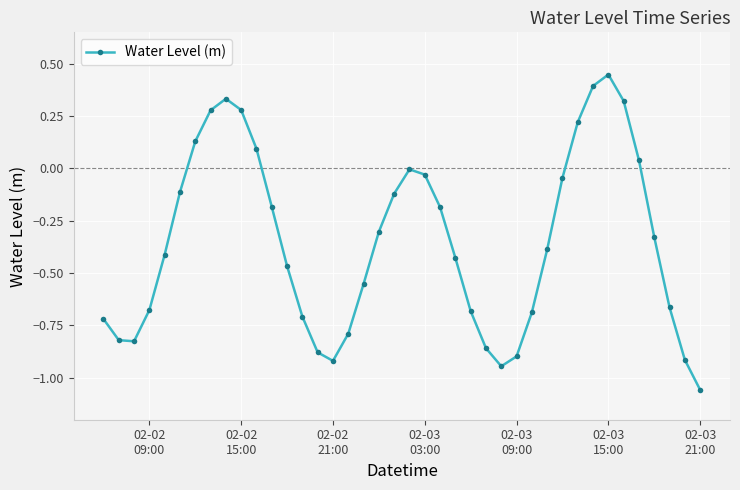

Does the chart have visible grid lines?

Yes